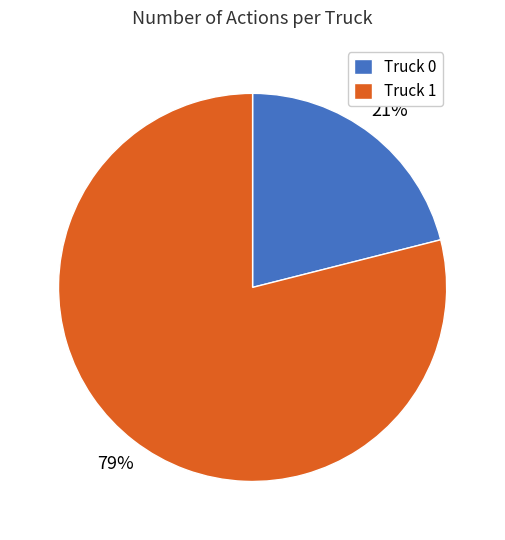

Is the sum of Truck 1 and Truck 0 greater than half?

Yes